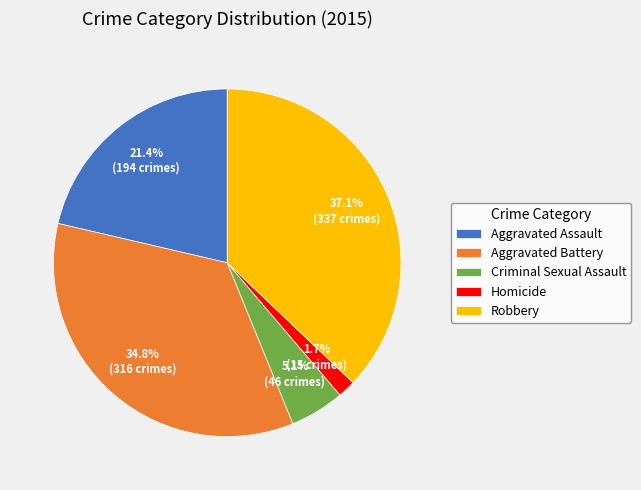

What is the smallest slice in the pie chart?

Homicide